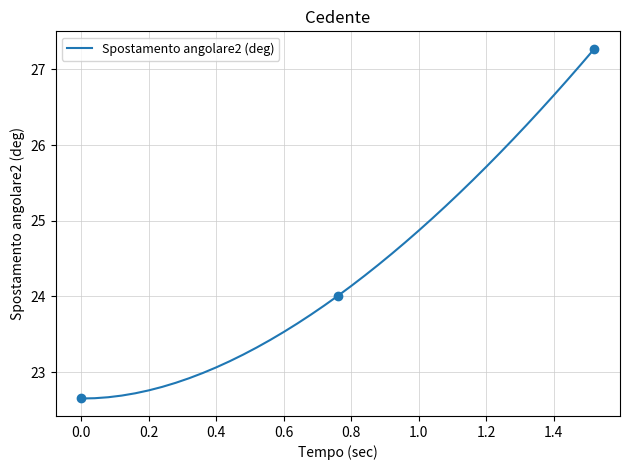

What is the value of the 28th point from the left?

25.2